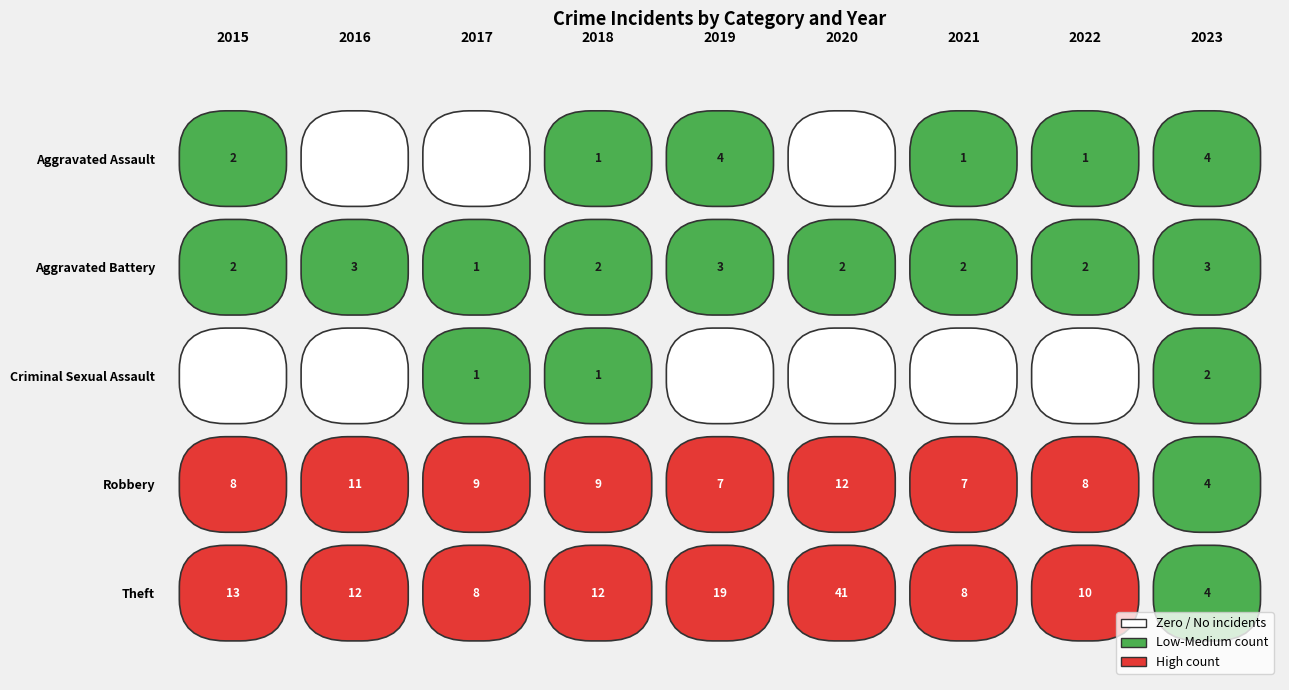

Which series has the widest spread of values?

Theft